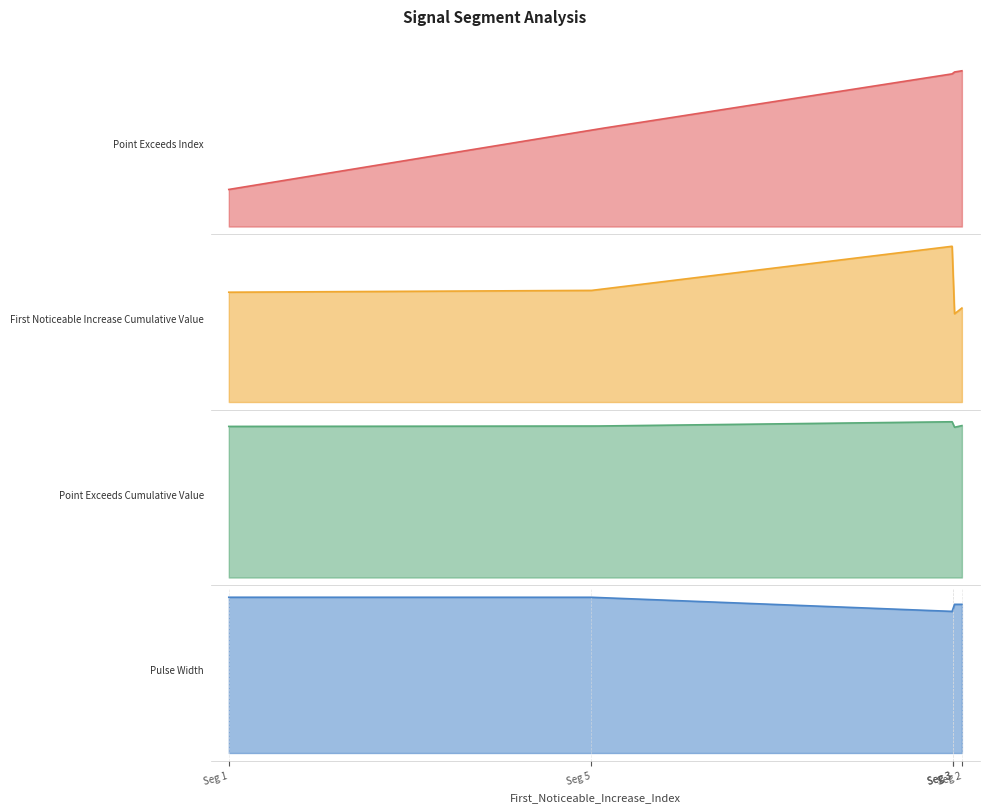

At which category is the sum across all series the highest?

signal segment 2